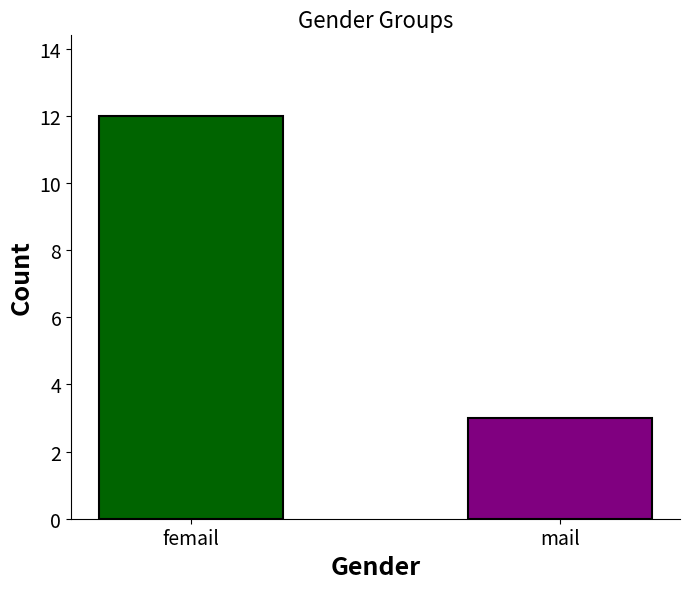

List the labels in order of value, largest first.

femail, mail